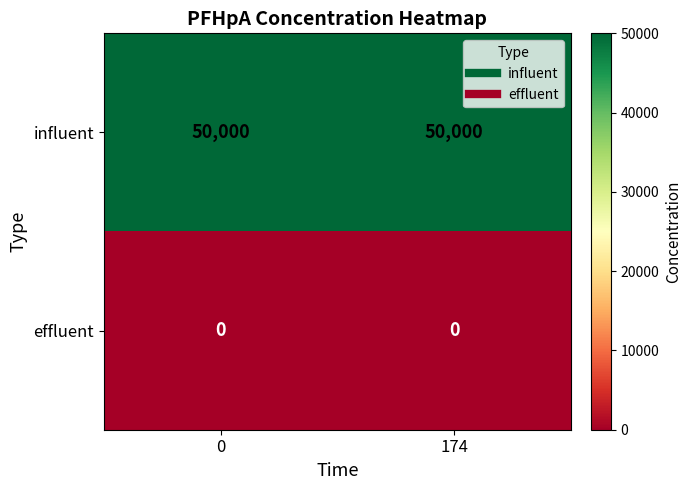

What is the difference between the highest and lowest values at 0?

50000